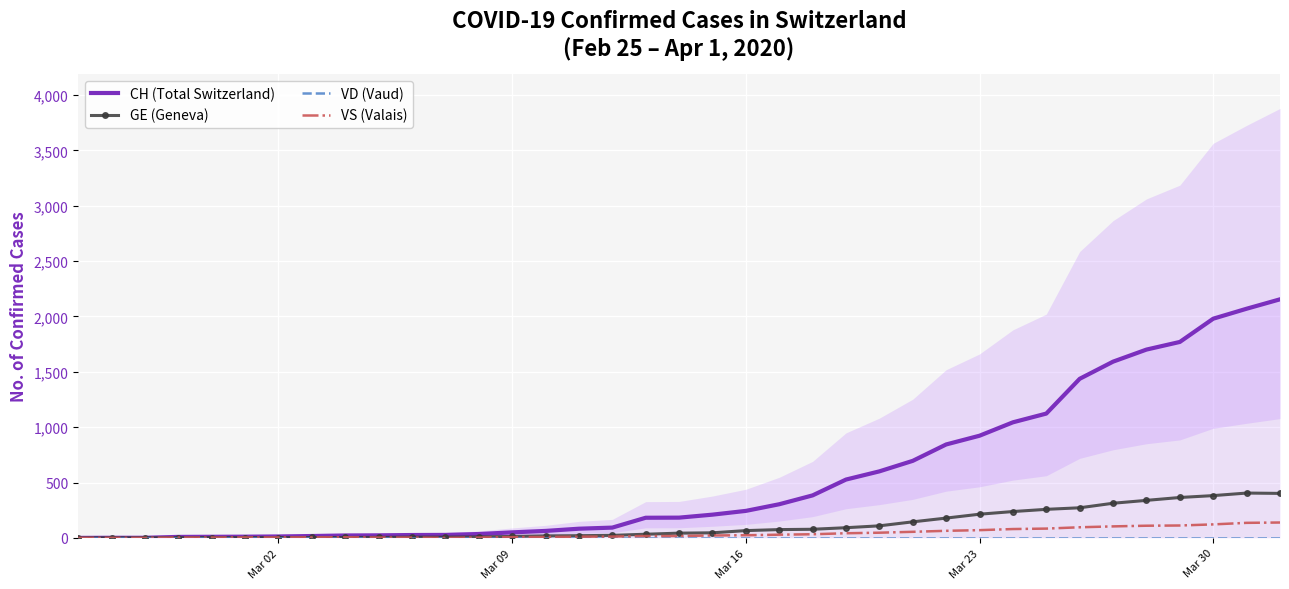

What is the highest value of the GE (Geneva) series?

405